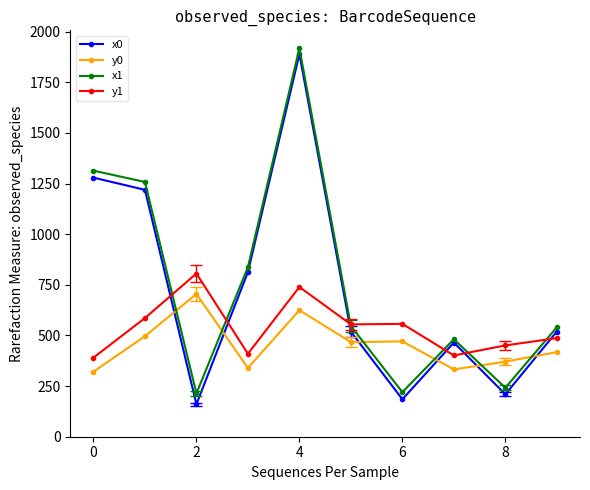

Which series has the largest total across all categories?

x1